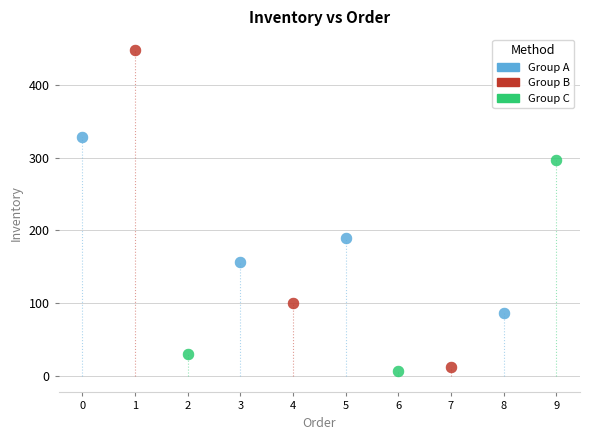

What are all the series names shown in the legend?

Group A, Group B, Group C